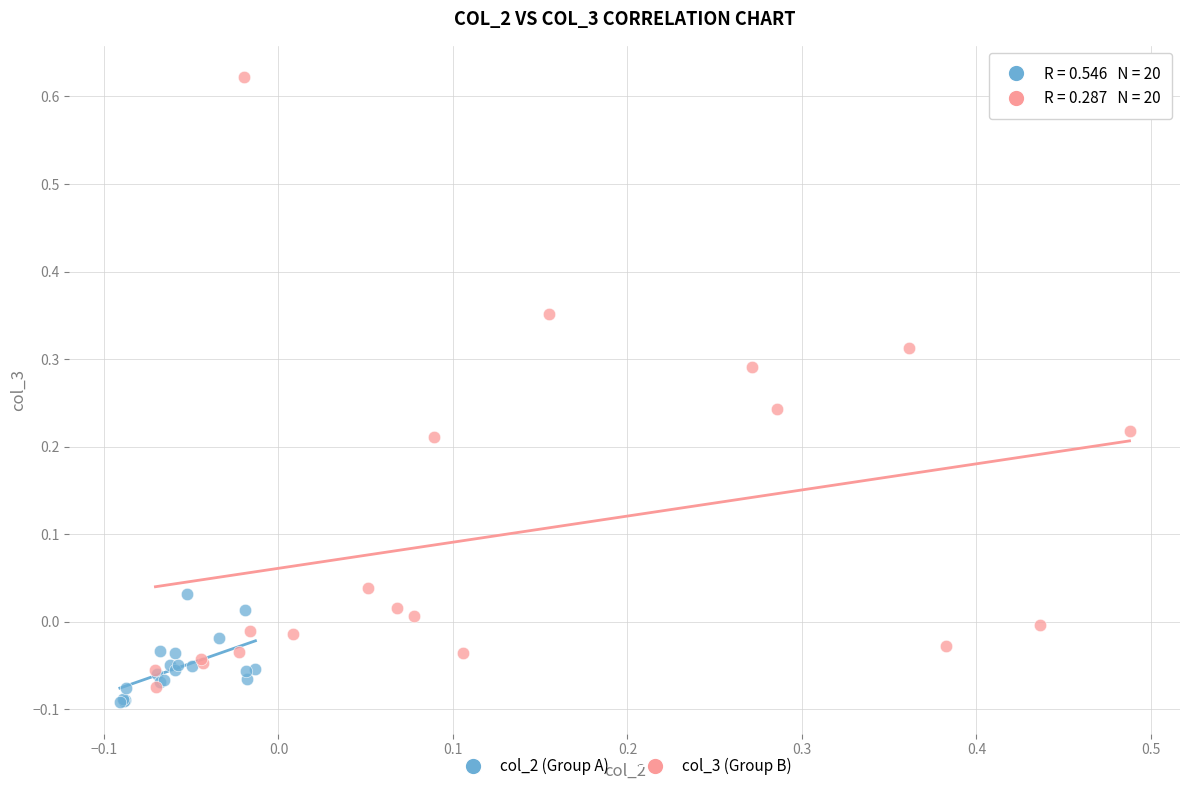

Which series has the widest spread of Y values?

col_3 (Group B)